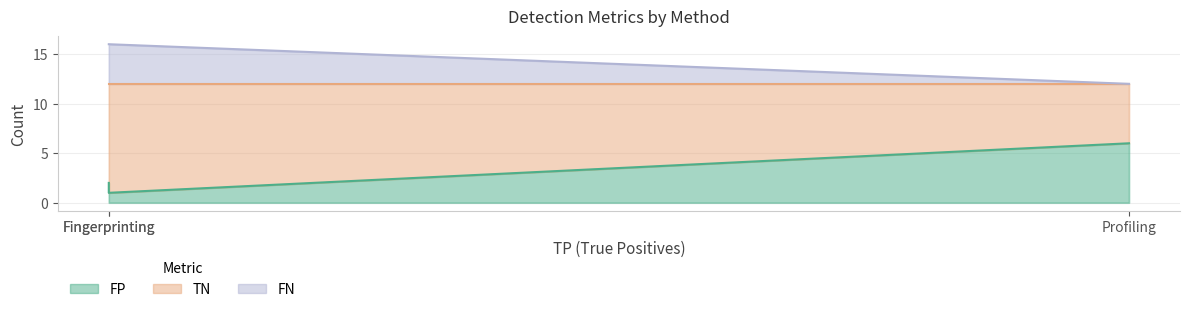

What are all the series names shown in the legend?

FP, TN, FN